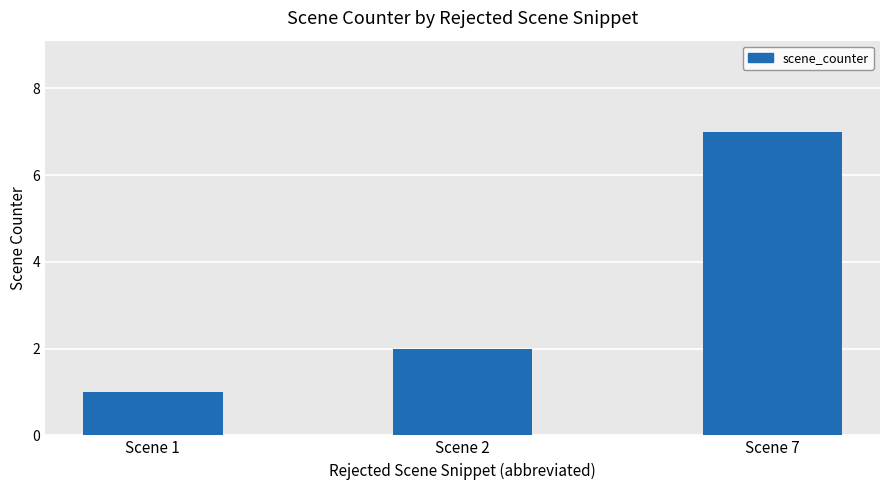

The value at Scene 2 is 2. True or false?

True